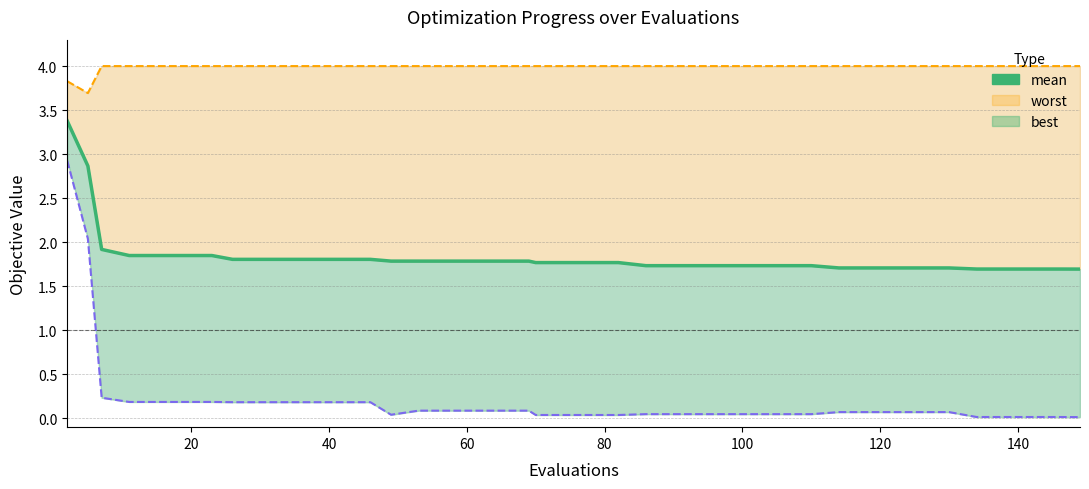

What is the value of the 4th point from the left?

1.8